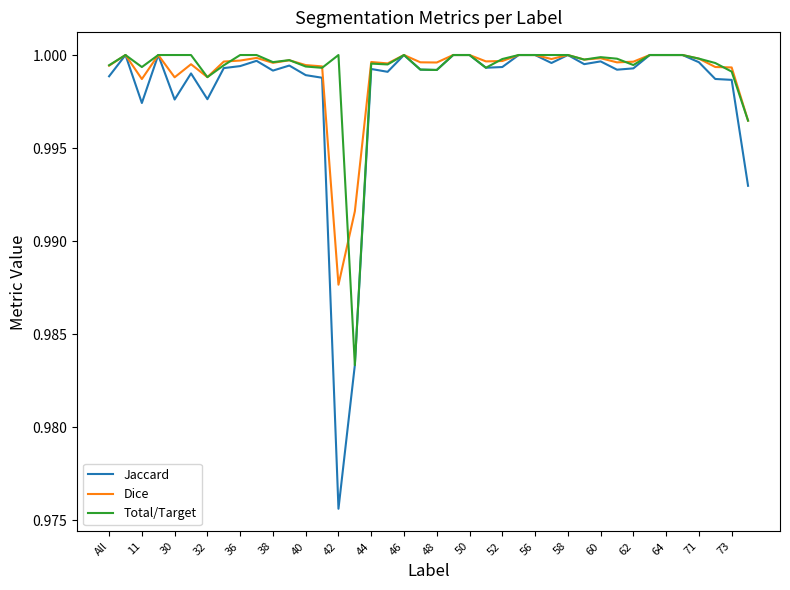

Which series has the widest spread of values?

Jaccard